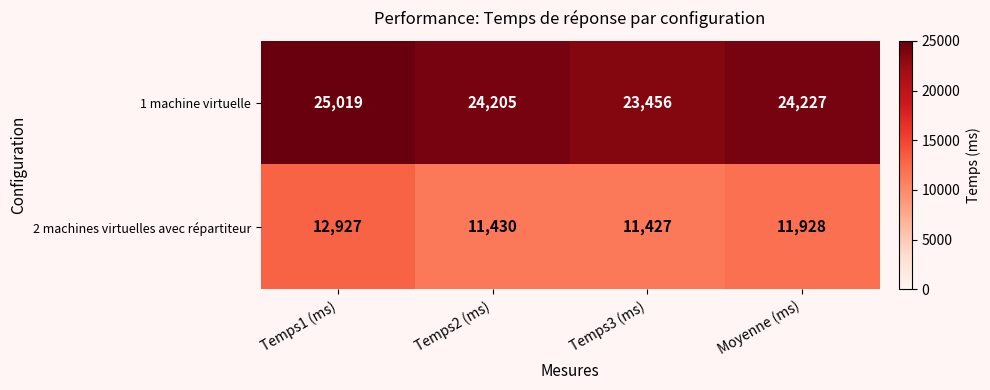

Rank the series at Temps2 (ms) from highest to lowest value.

1 machine virtuelle, 2 machines virtuelles avec répartiteur